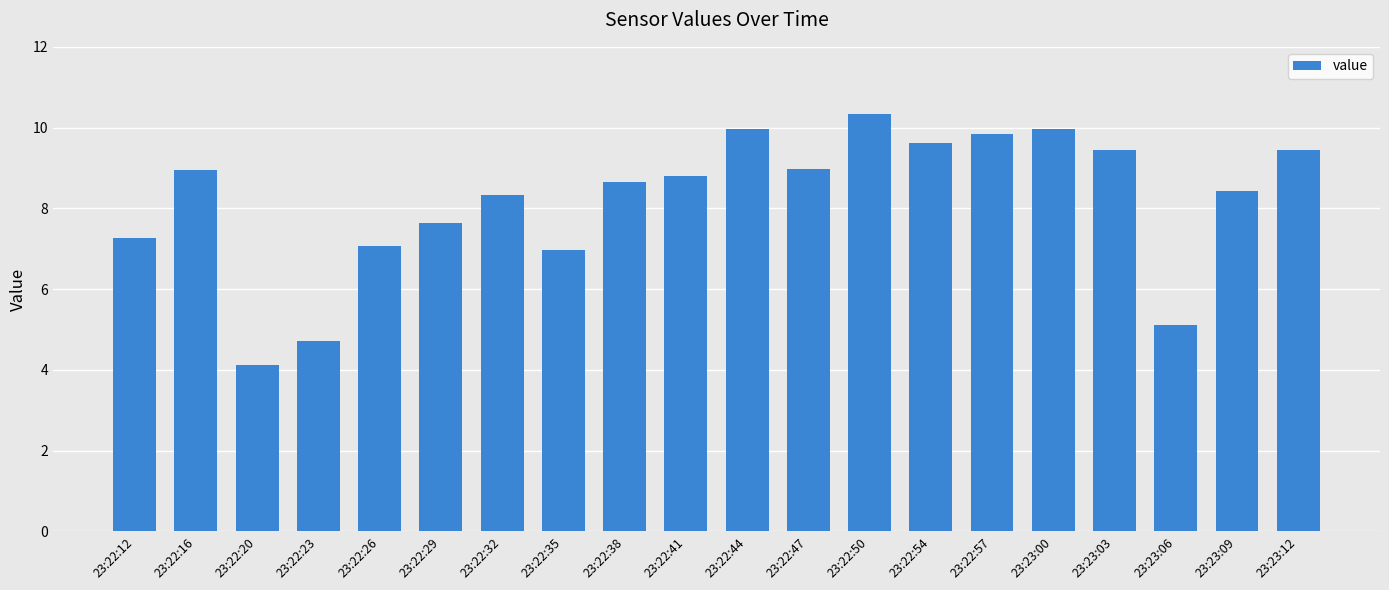

What is the change in value from 23:22:16 to 23:22:29?

-1.3